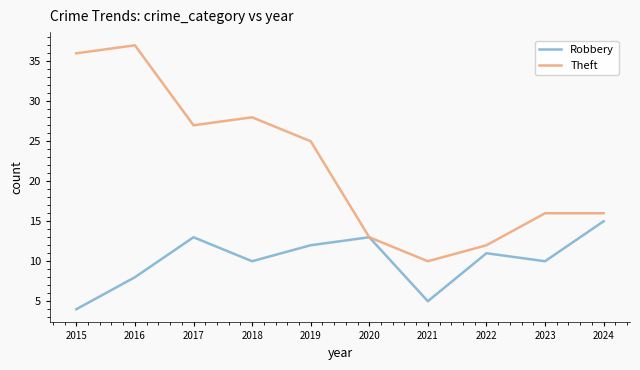

Which series has the largest range (max minus min)?

Theft